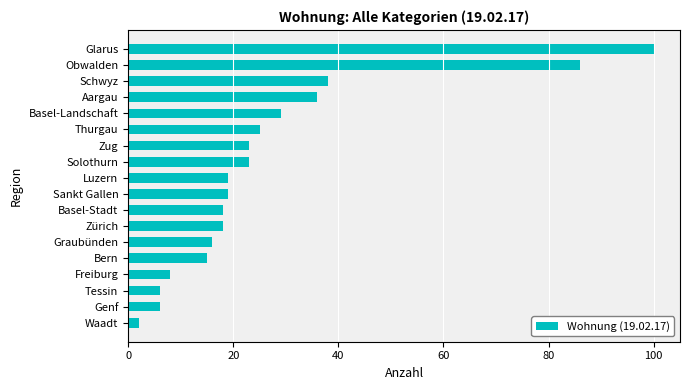

Reading top to bottom, what are all the values shown in this chart?

Glarus=100	Obwalden=86	Schwyz=38	Aargau=36	Basel-Landschaft=29	Thurgau=25	Zug=23	Solothurn=23	Luzern=19	Sankt Gallen=19	Basel-Stadt=18	Zürich=18	Graubünden=16	Bern=15	Freiburg=8	Tessin=6	Genf=6	Waadt=2